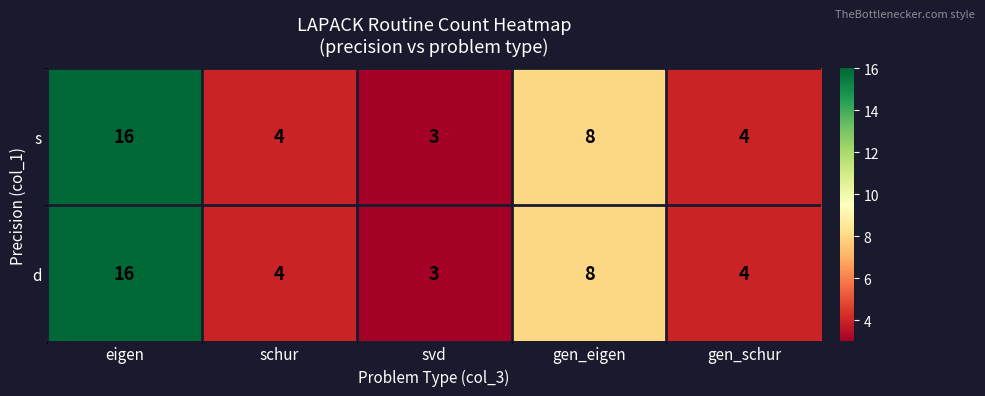

What is the difference between the s values at svd and gen_eigen?

5